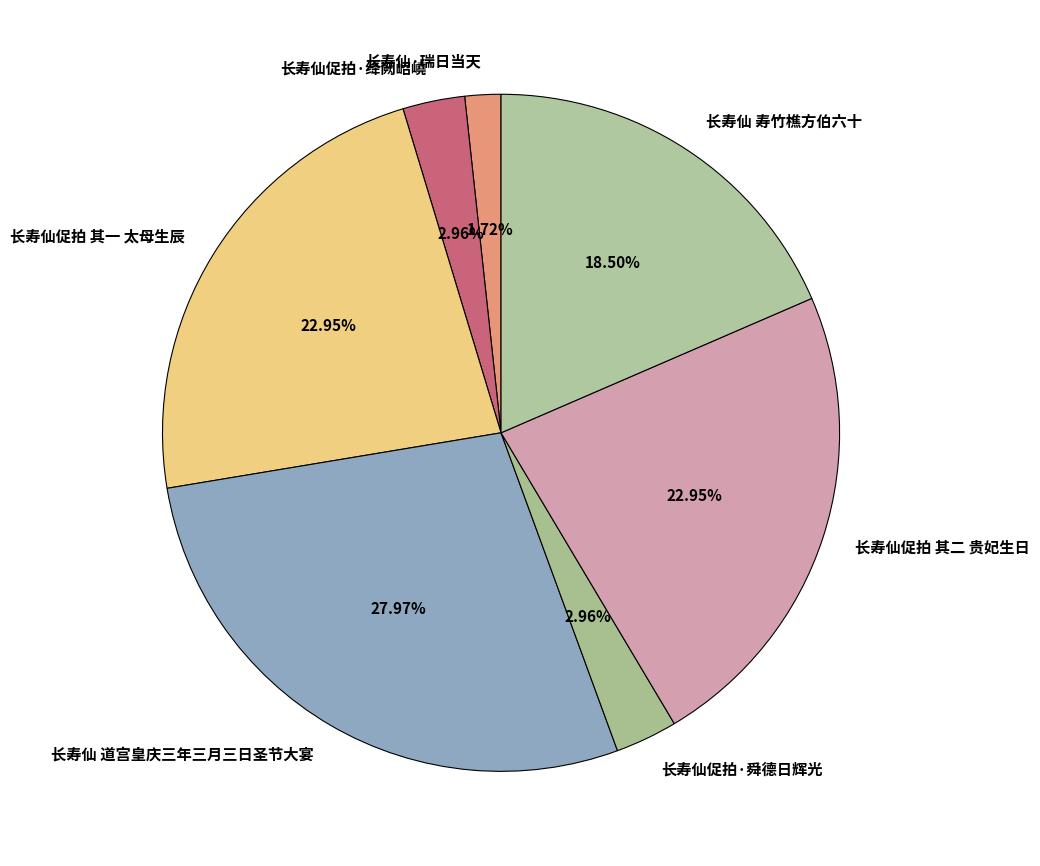

What is the total percentage of 长寿仙·瑞日当天 and 长寿仙促拍 其一 太母生辰?

24.7%